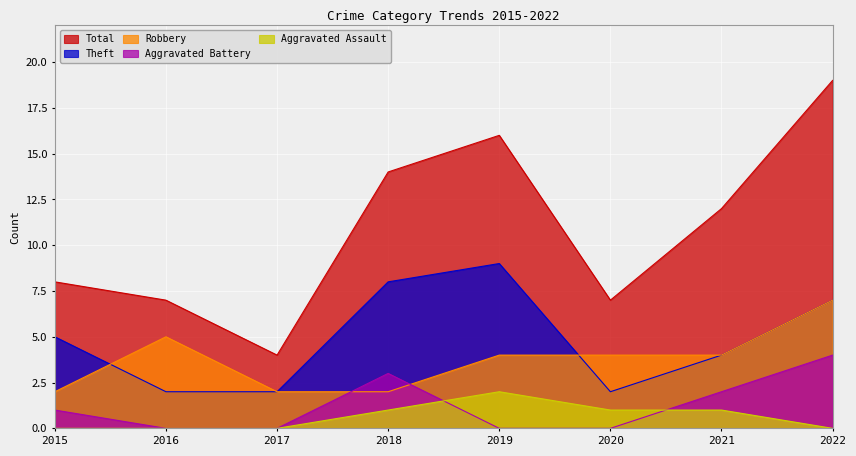

List the series in order of their peak value, highest first.

Total, Theft, Robbery, Aggravated Battery, Aggravated Assault